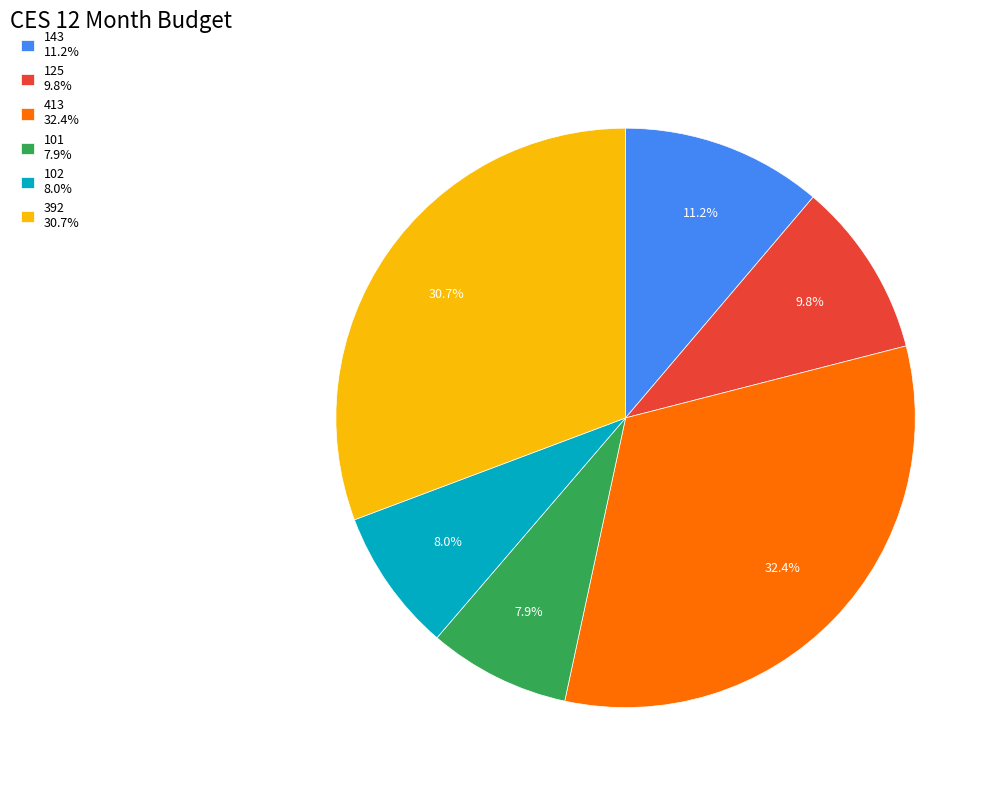

Approximately how many times larger is the value at 392 compared to 413?

0.9